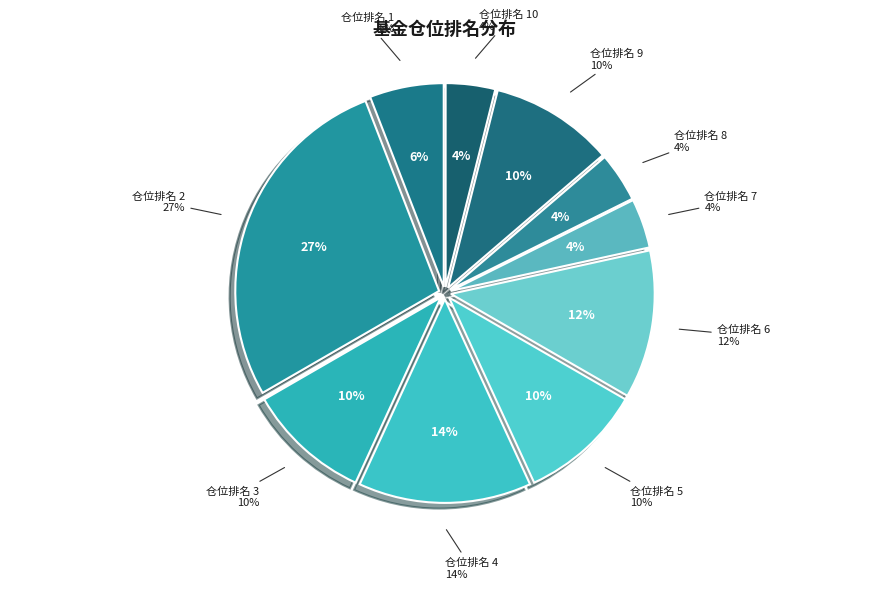

Count the number of slices in the pie.

10